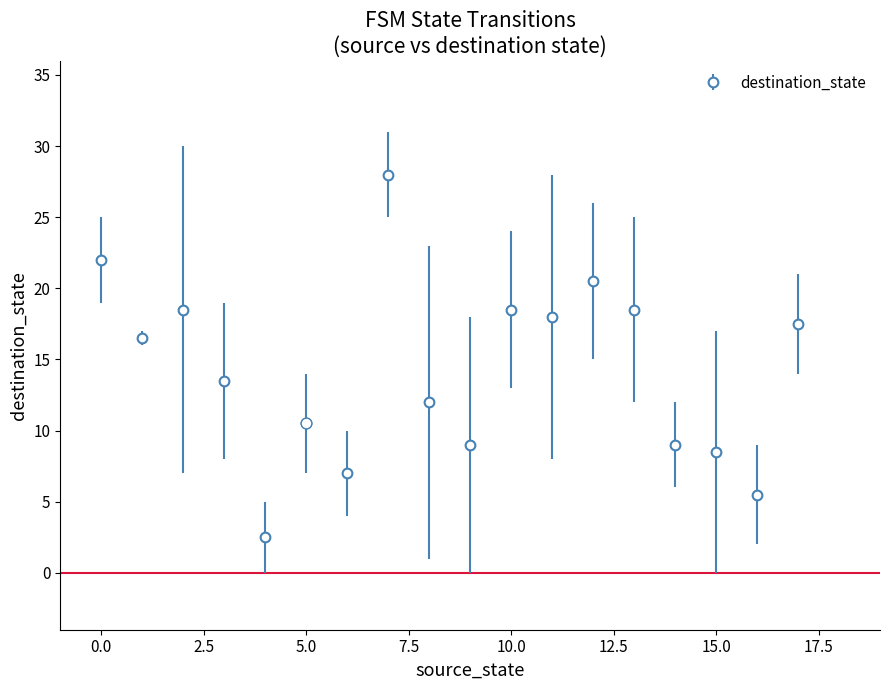

What is the difference between the second highest and minimum values?

19.5